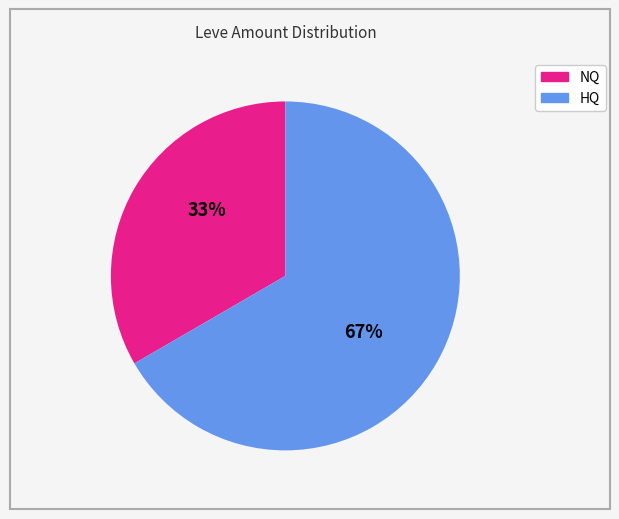

To the nearest percent, what is the average slice percentage?

50%